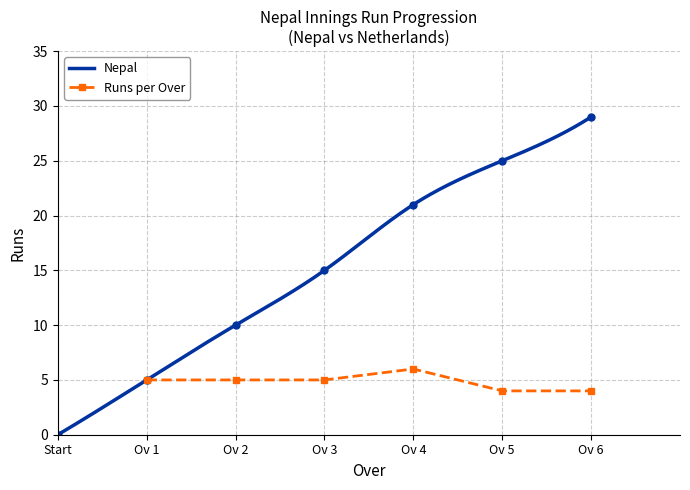

What is the maximum value for Nepal?

29.0